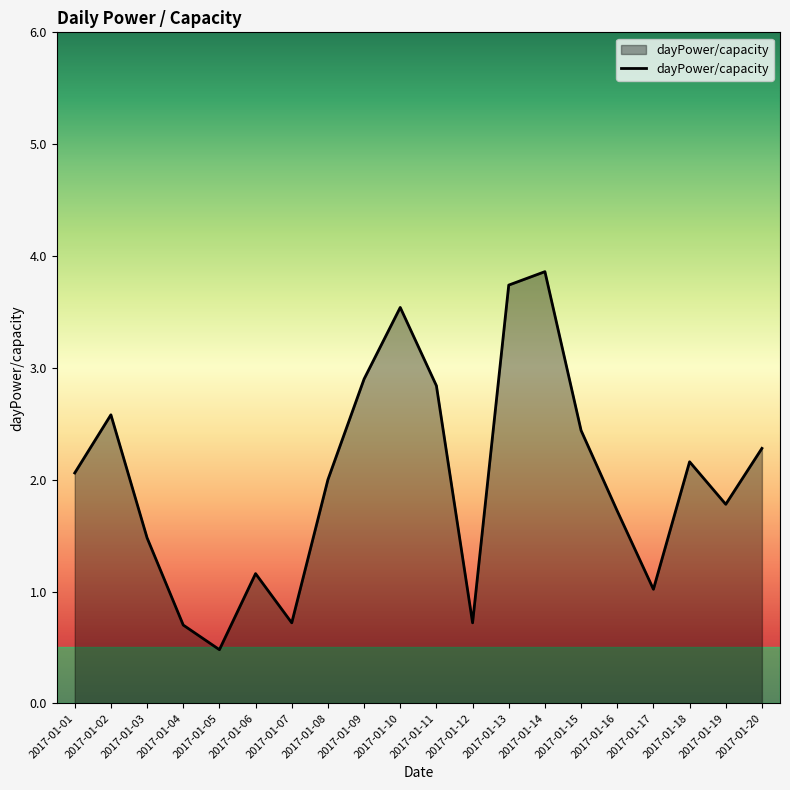

What is the difference between the maximum and minimum values?

3.4